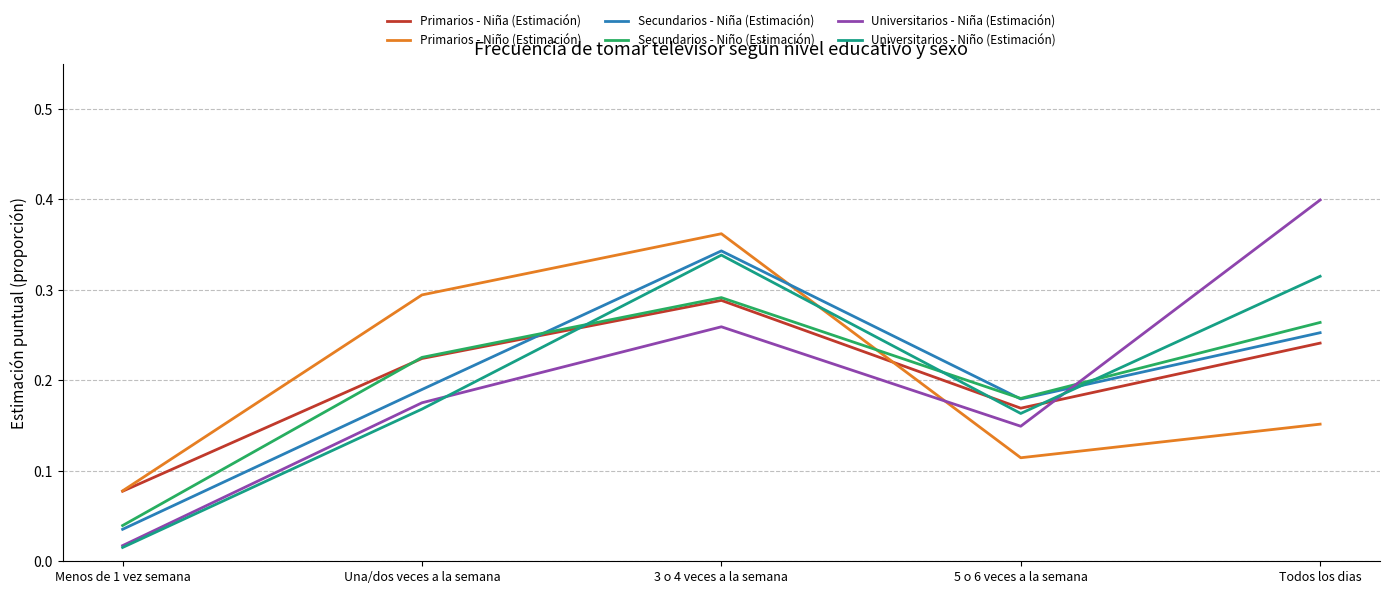

What position from the right is Menos de 1 vez semana?

5